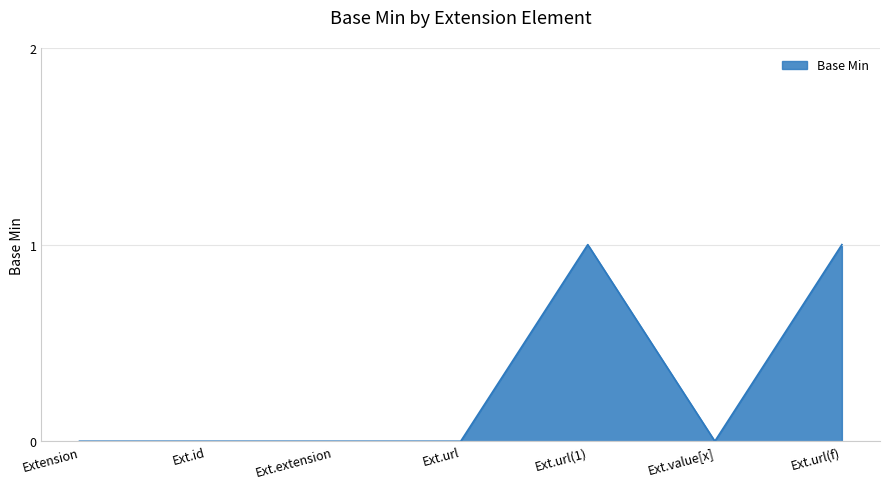

True or false: there are more than 0 points higher than both neighbors.

True